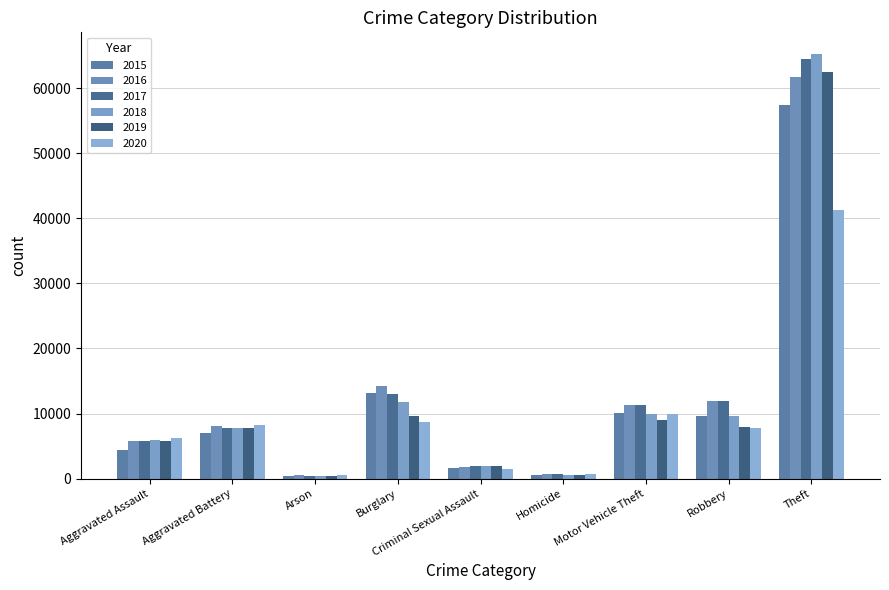

What is the sum of the 2018 values at Robbery and Aggravated Assault?

15681